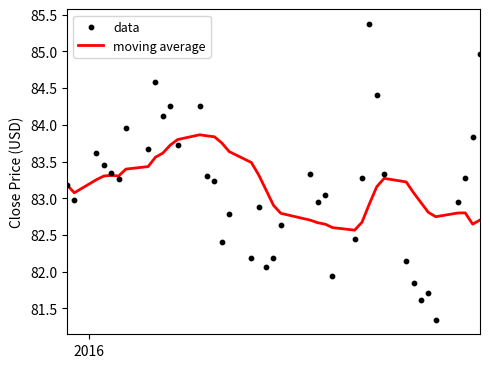

Is the value of moving average at 16 greater than the value of data at 18?

Yes